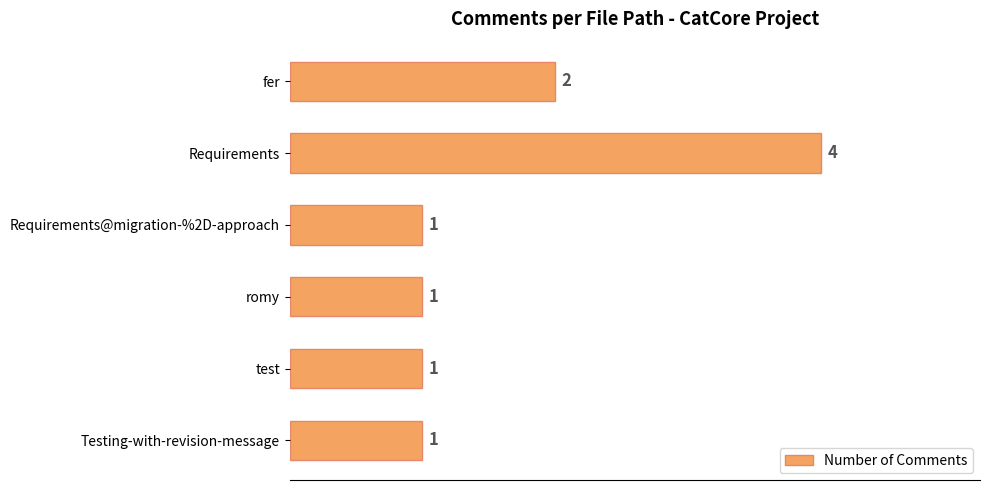

Is it true that the value at fer is 2?

True